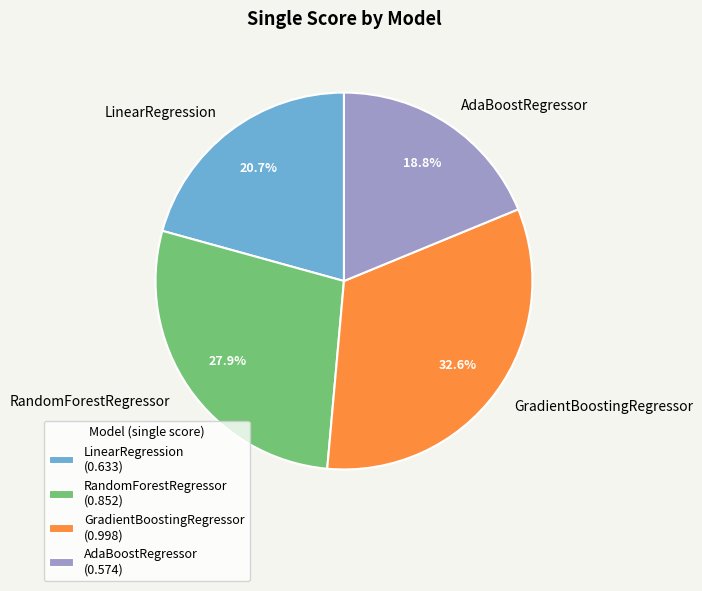

Does LinearRegression represent more than half of the total?

No